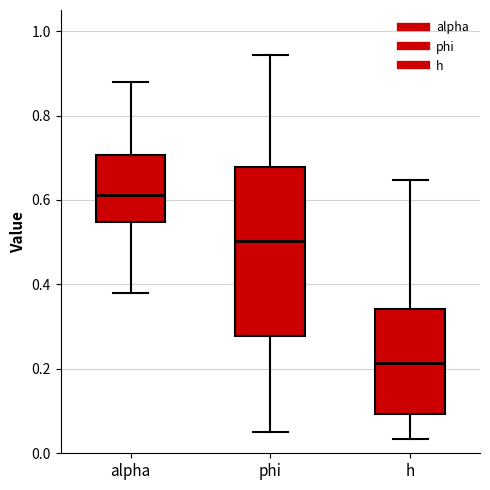

Which box's median line is the lowest?

h